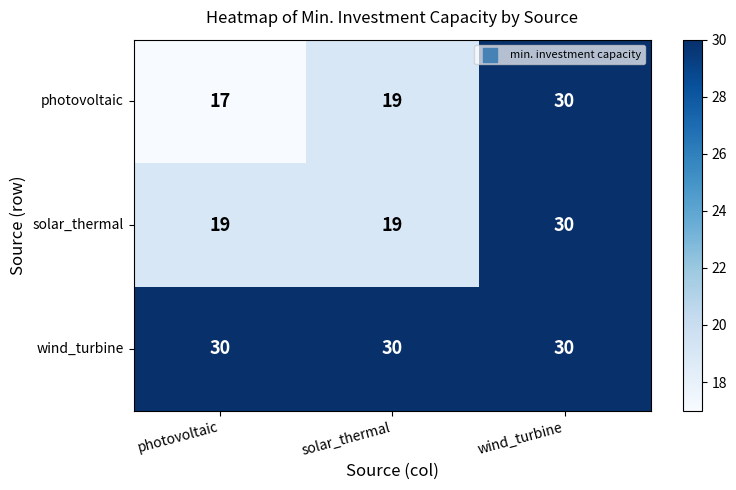

Count the number of categories in the chart.

3